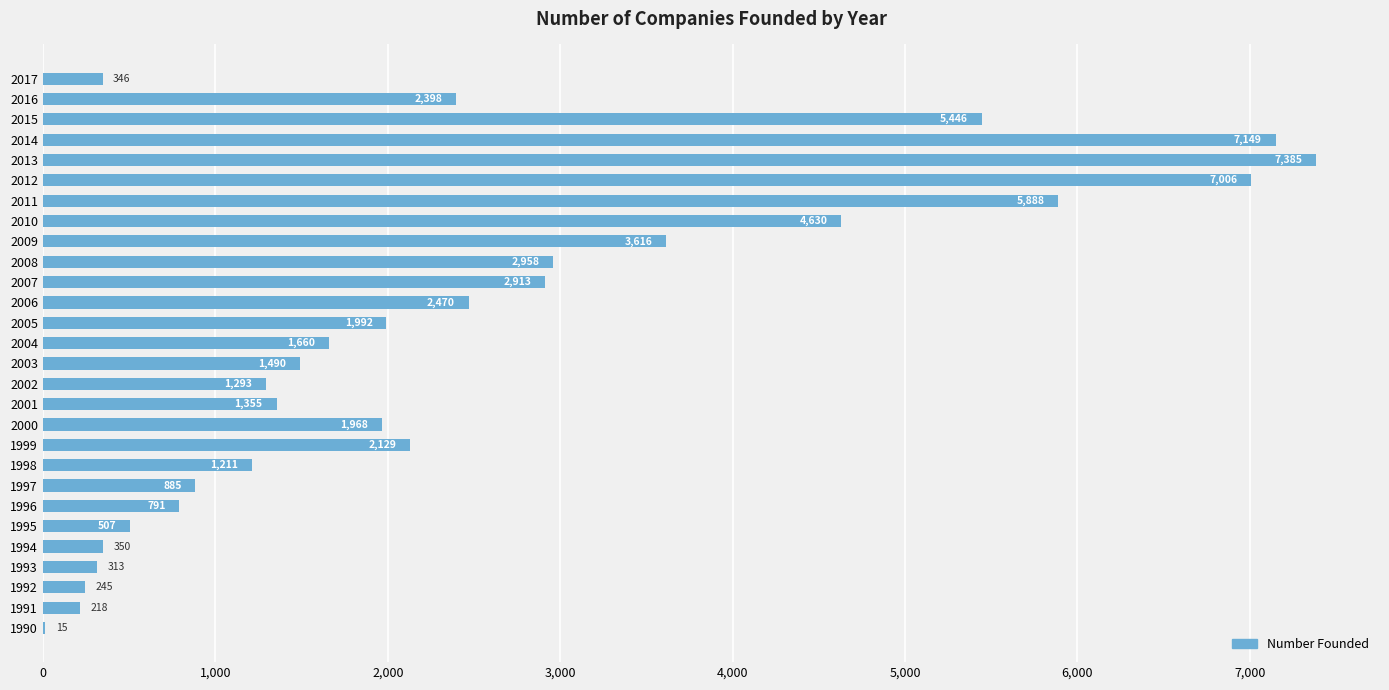

The value at 2006 is 2470. True or false?

True